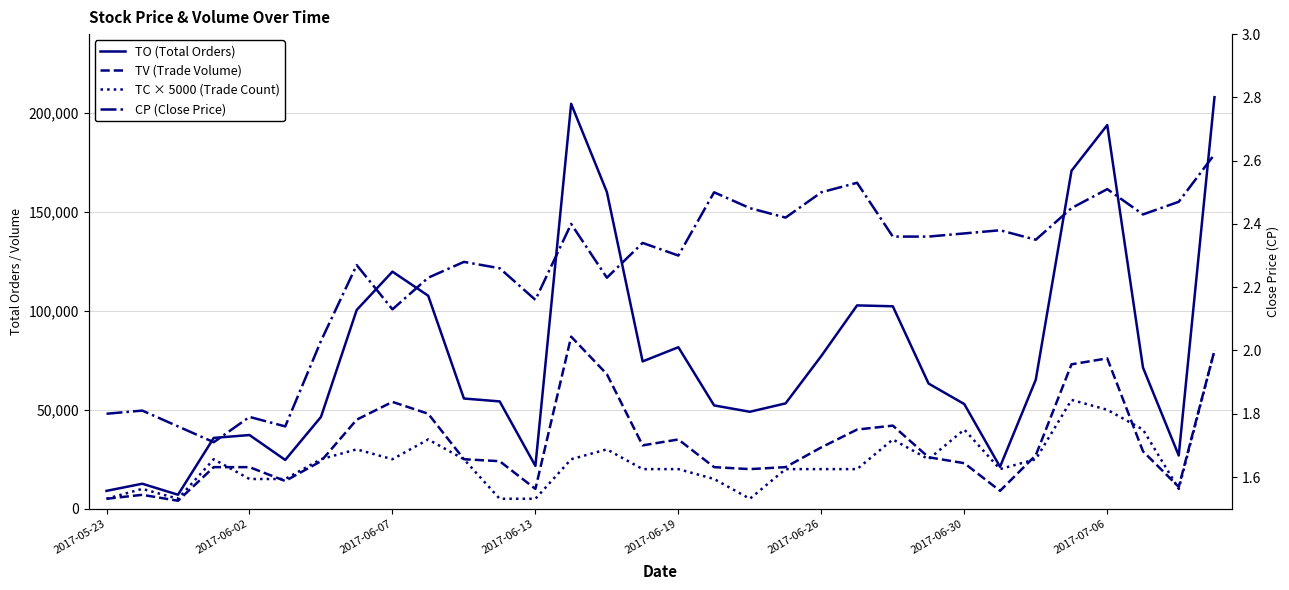

How many data points in TO (Total Orders) are above 63290?

15